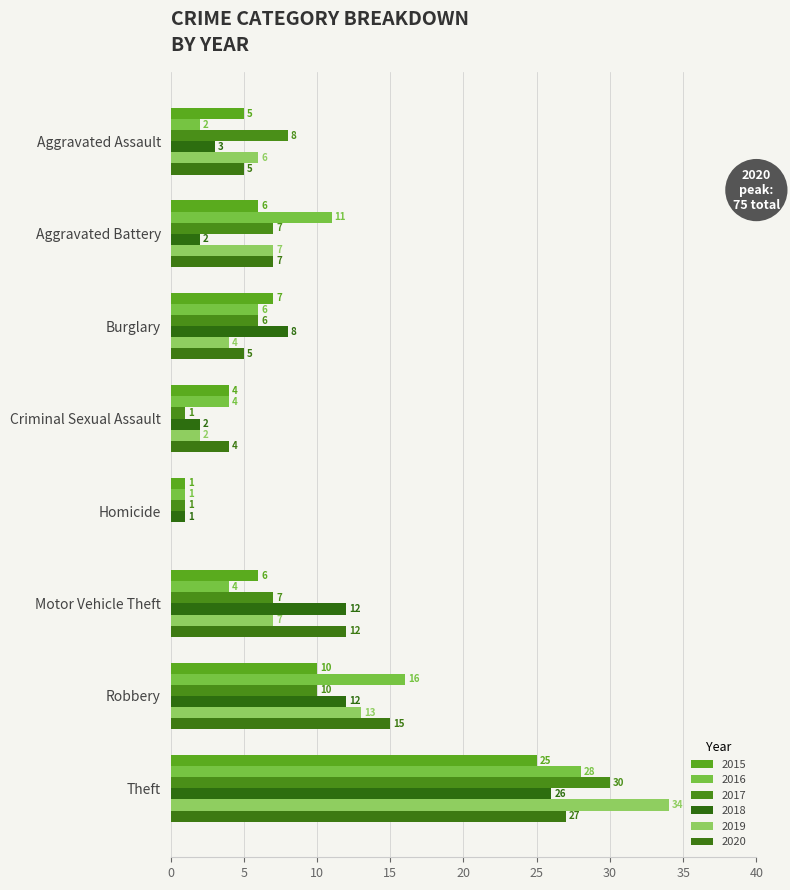

What is the label of the 5th bar from the left?

Homicide